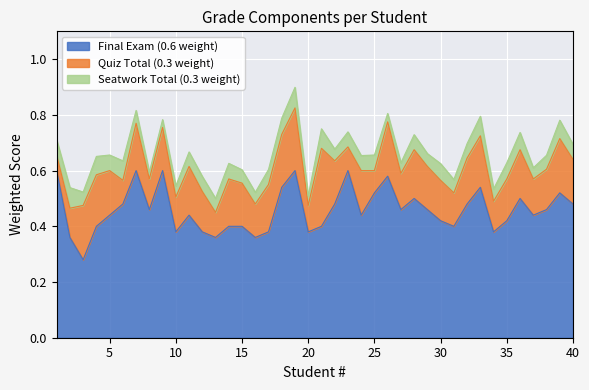

What is the sum of all Quiz Total (0.3 weight) values?

6.0